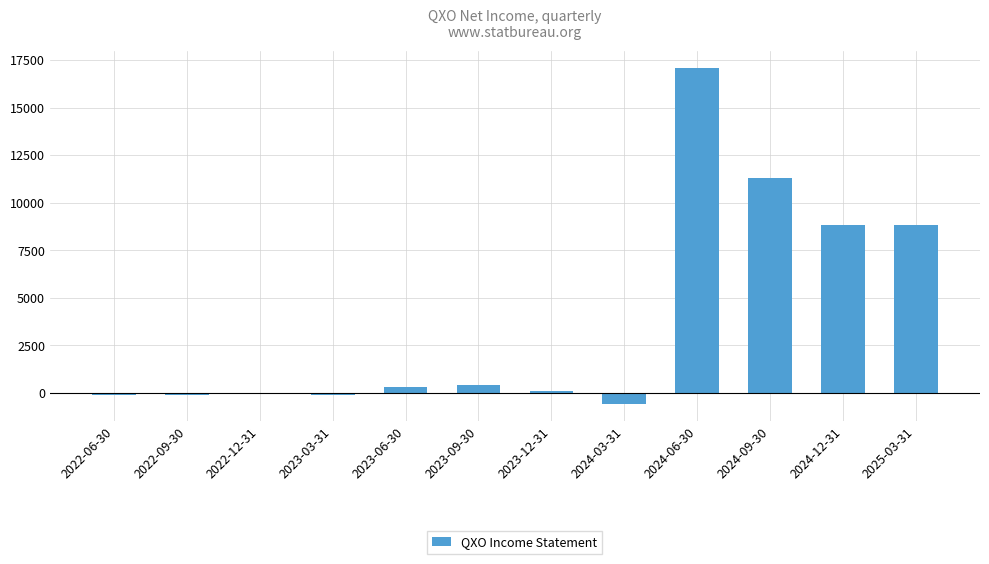

Which category has the highest value across all series?

2024-06-30